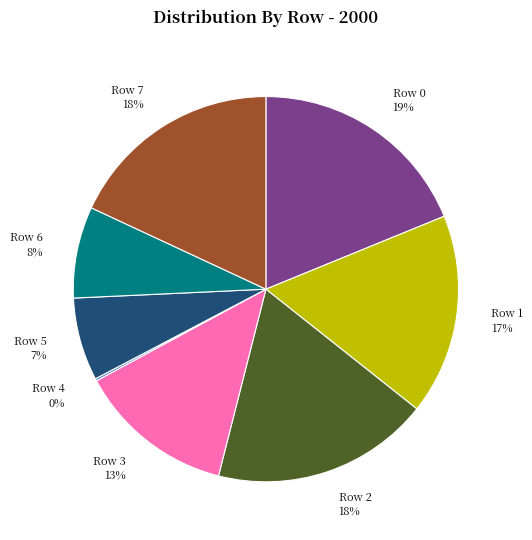

To the nearest percent, what portion does Row 7 represent?

18%